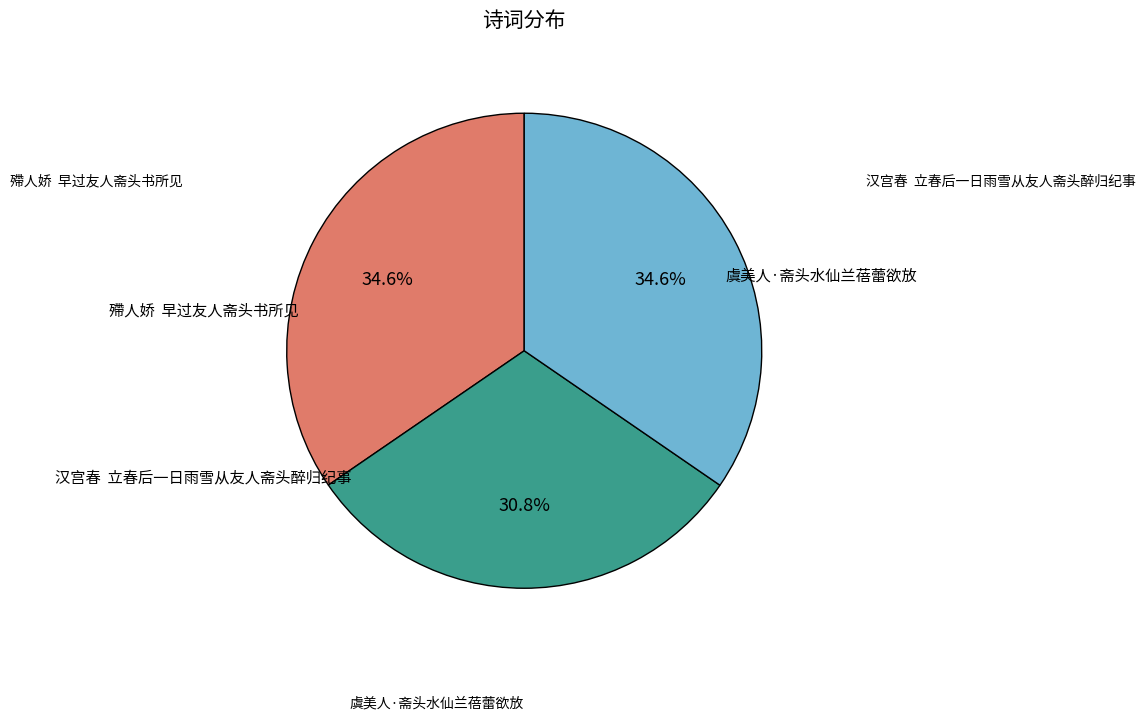

Is there a majority slice in this chart?

No